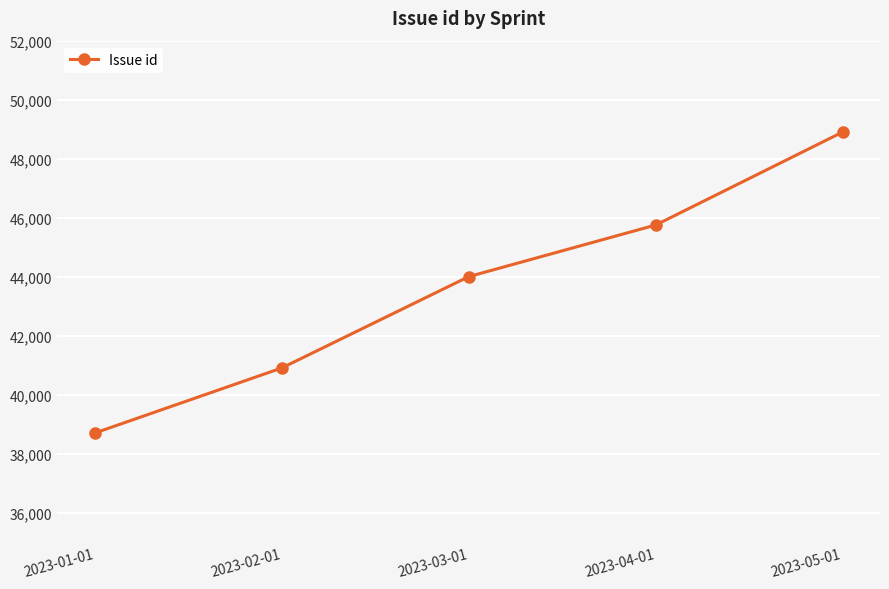

Where is the data nearest to the value 43801?

2023-03-01